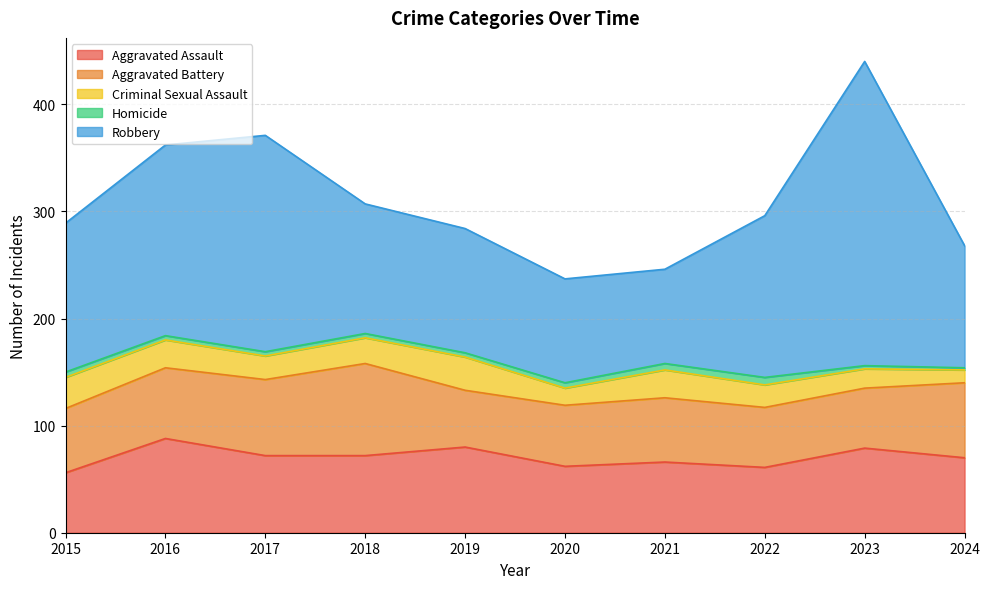

What is the average value of the Criminal Sexual Assault series?

22